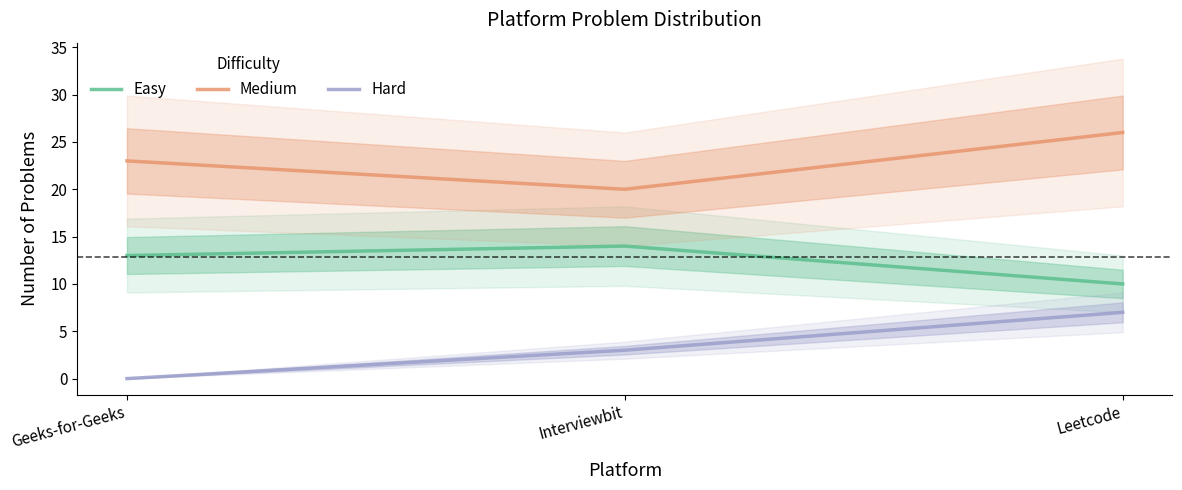

List the series in order of their peak value, lowest first.

Hard, Easy, Medium